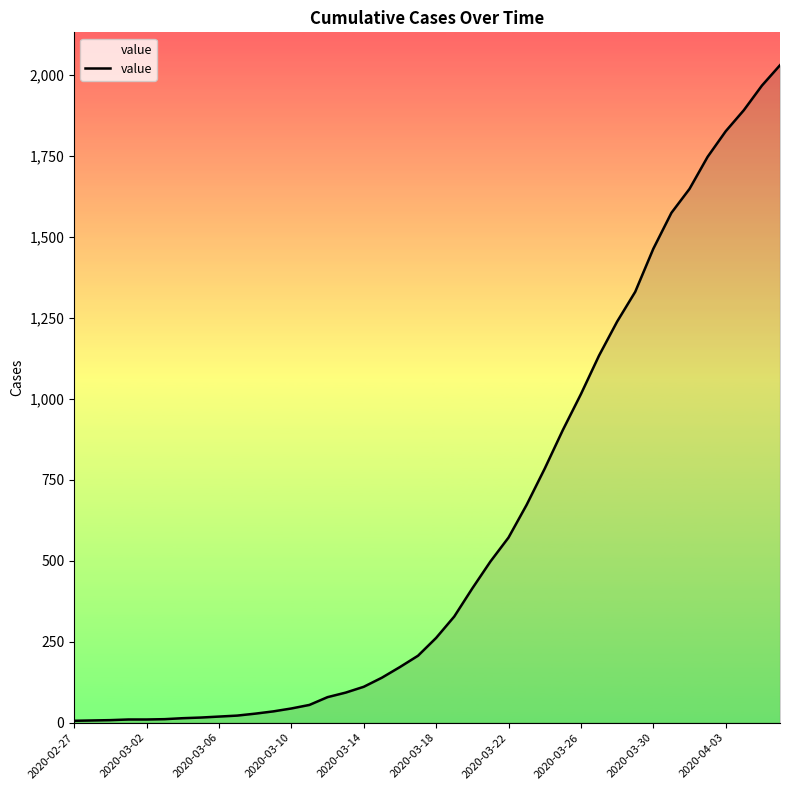

What is the maximum value shown in the chart?

2031